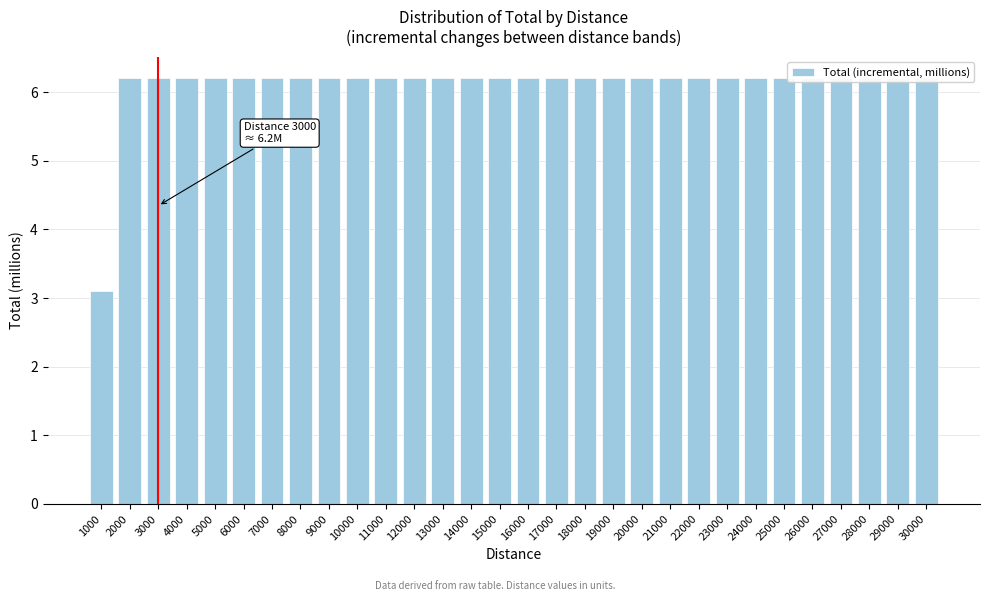

Is it true that the value at 17000 is 6.2?

True